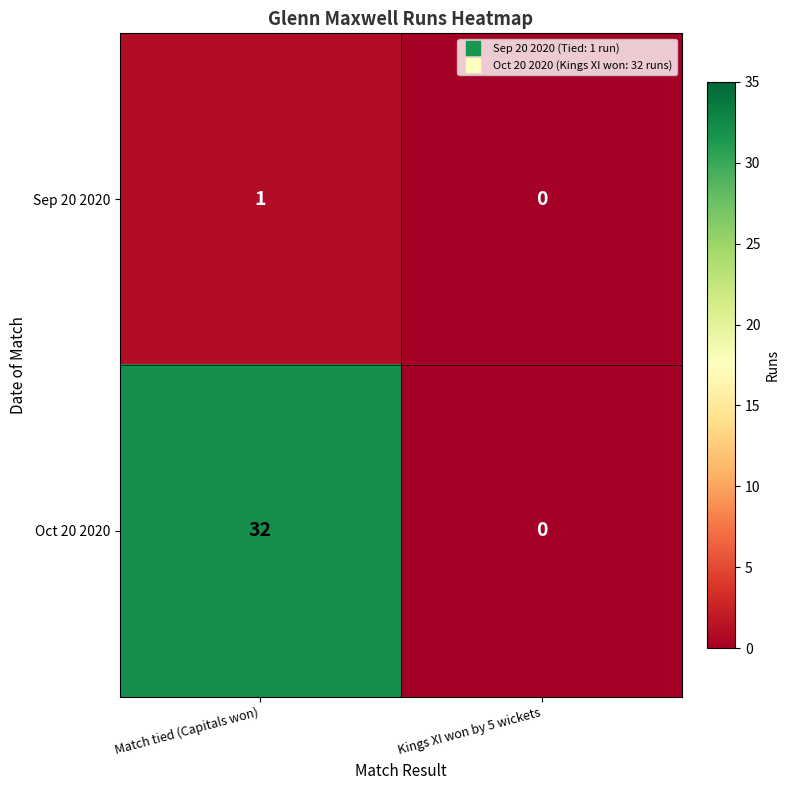

At which category is the sum across all series the highest?

Match tied (Capitals won)